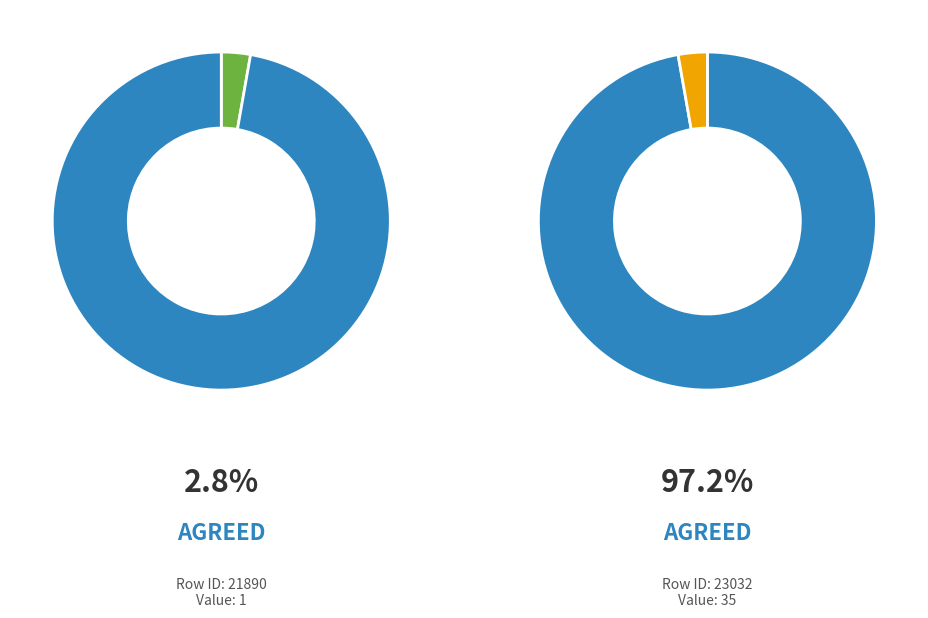

Which category has the smallest portion of the pie?

21890